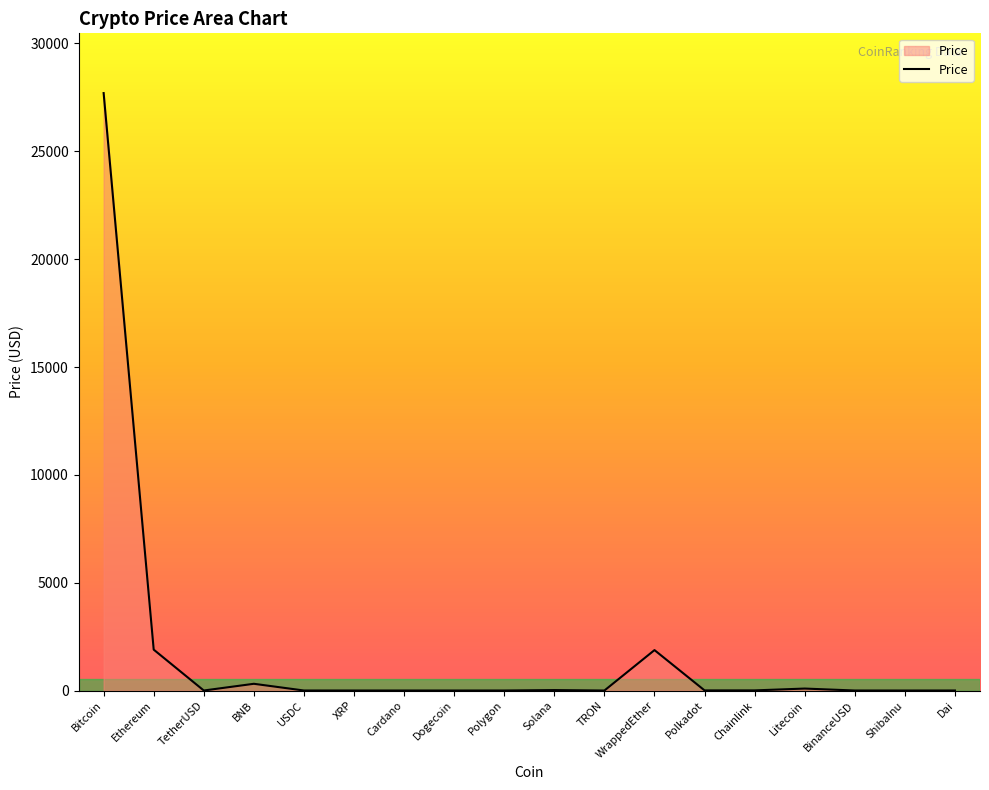

What is the maximum value shown in the chart?

27700.6